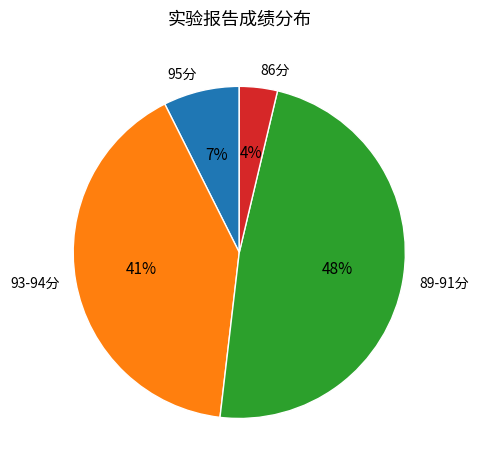

Do 86分 and 93-94分 together represent more than half of the pie?

No